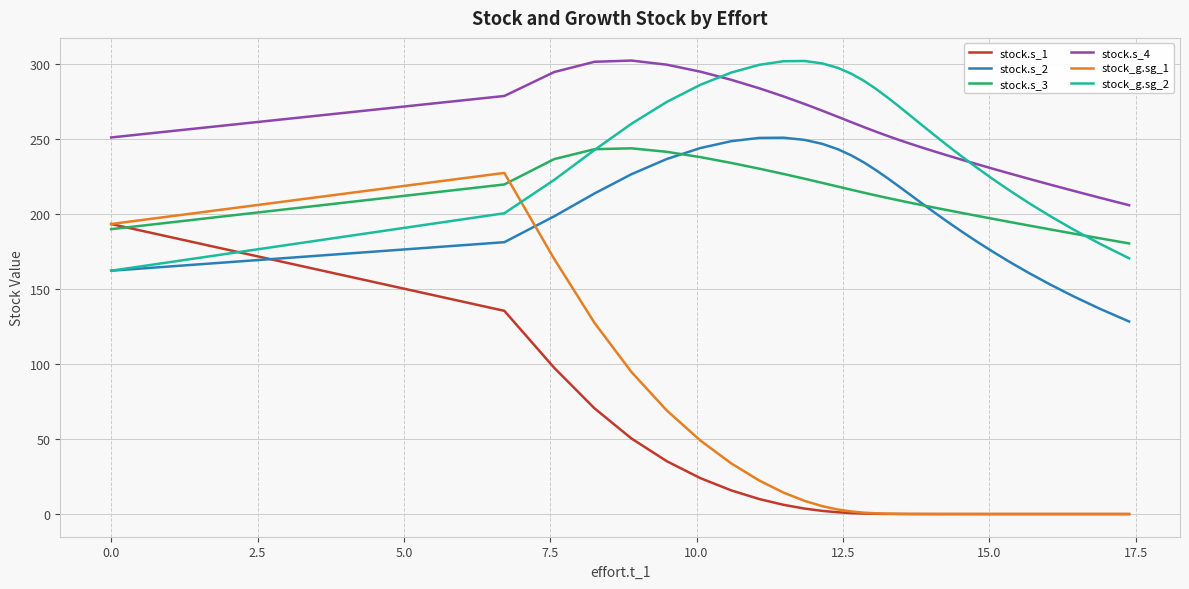

True or false: stock.s_4 and stock.s_2 cross at least once.

False